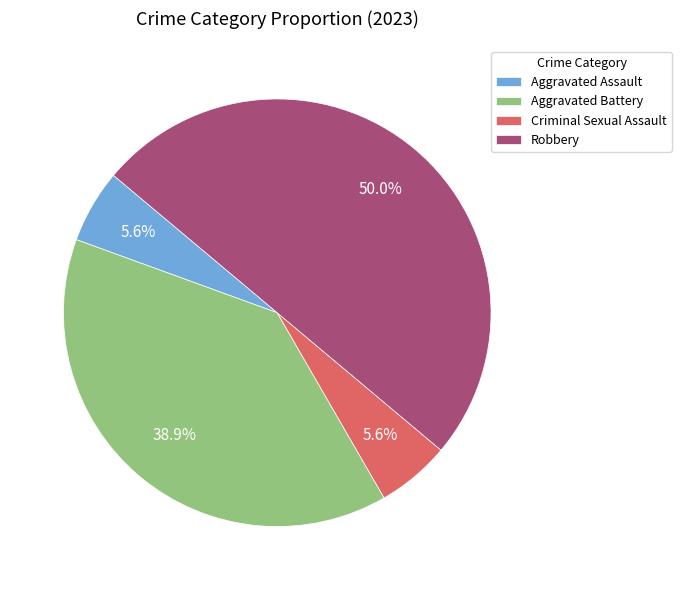

How many segments does this pie chart have?

4